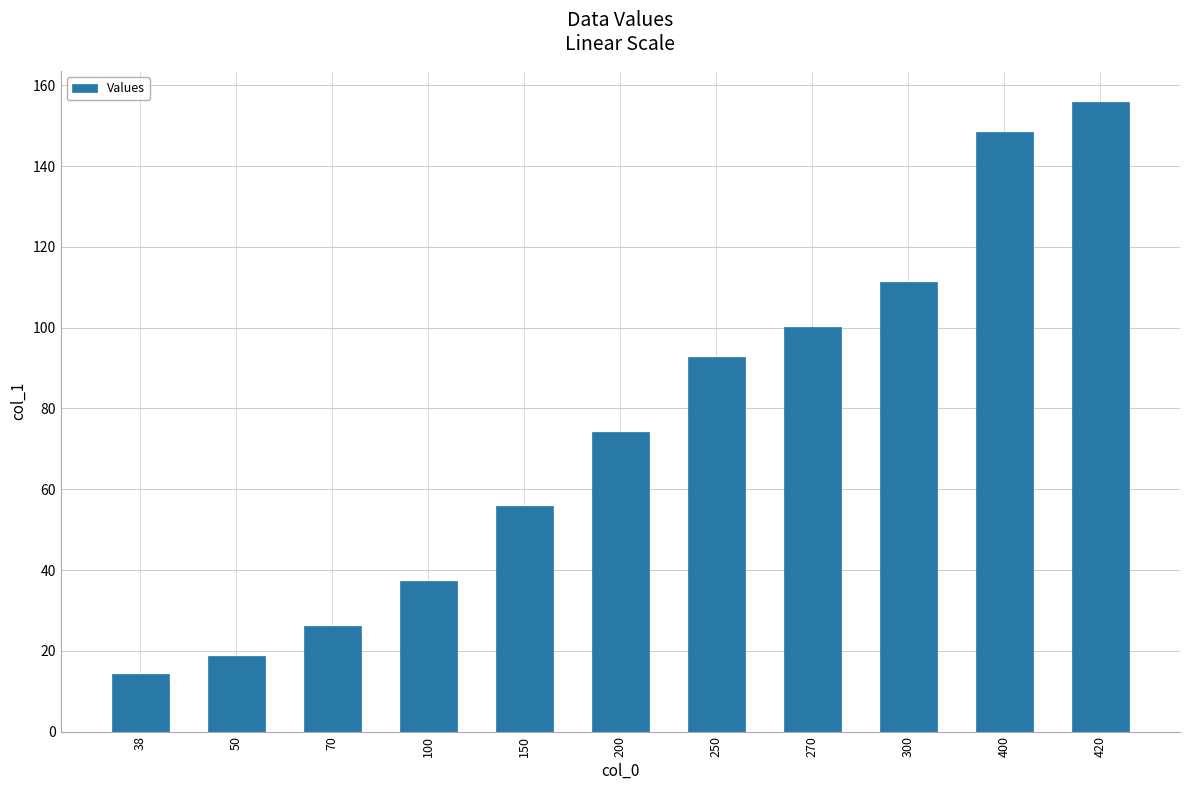

How many bars are there in total?

11